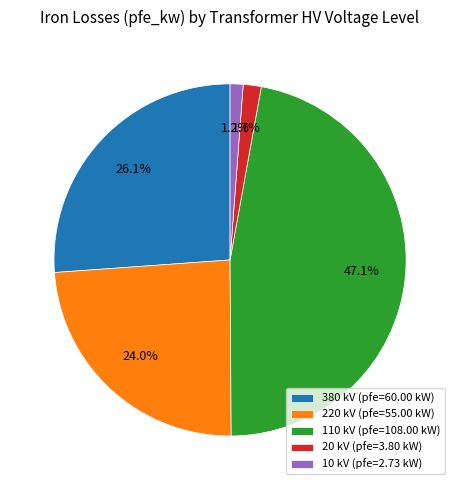

How many slices are in this pie chart?

5